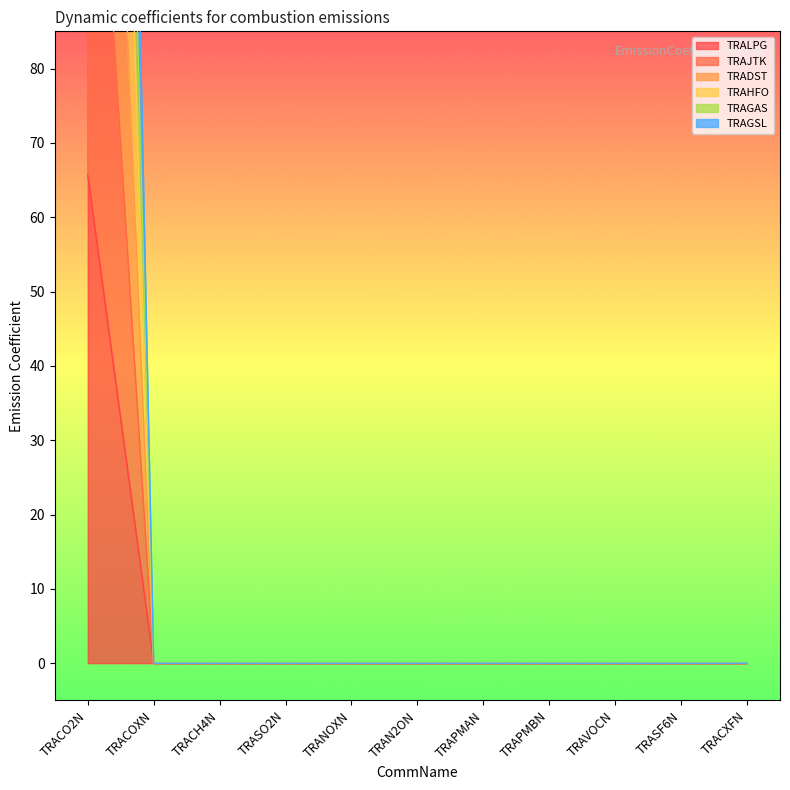

True or false: TRAGSL has a value of 0.0 at TRAPMAN.

True